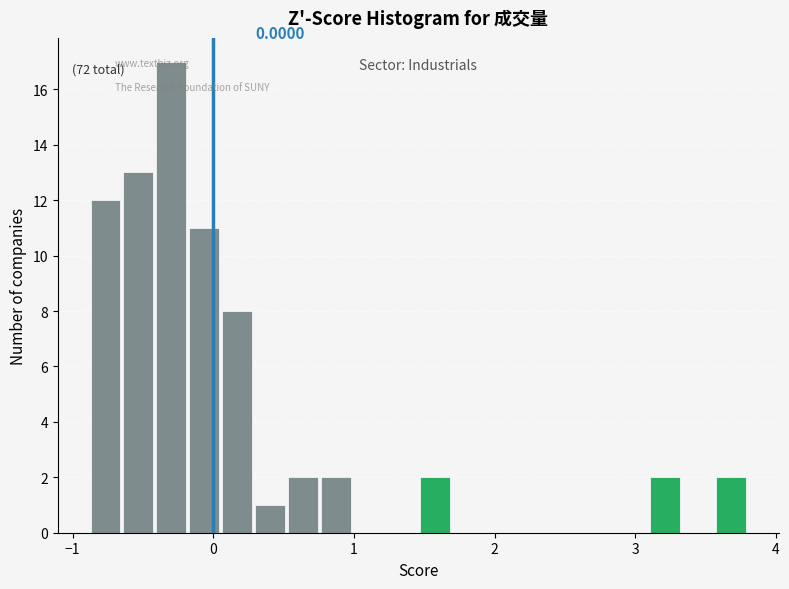

Read against the x-axis, roughly where is the centre of the tallest bar?

-0.3